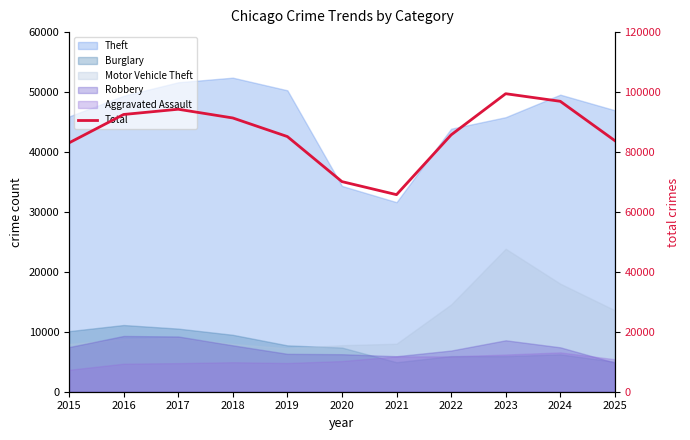

What is the value of the 4th point from the left?

91350